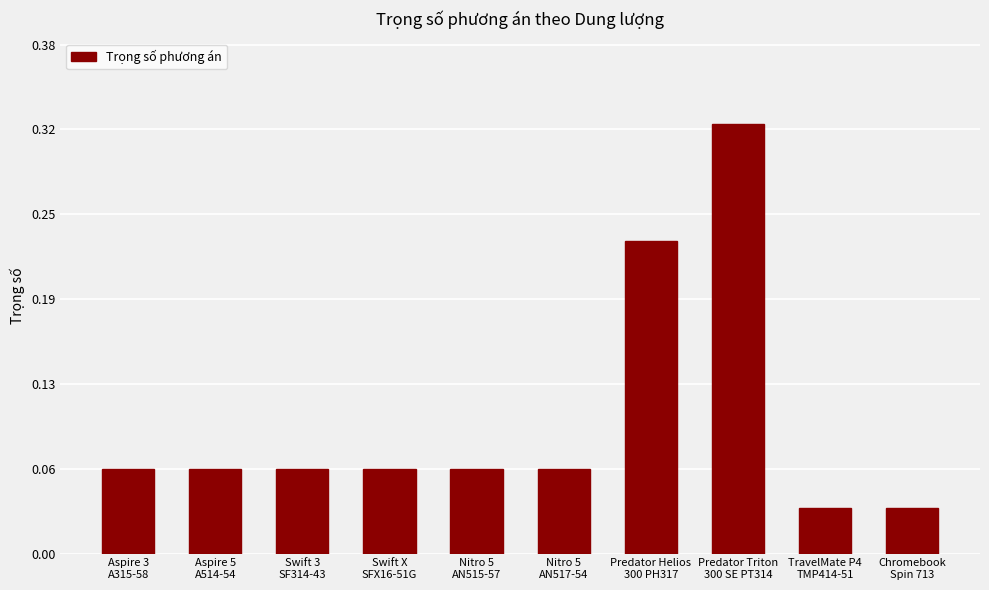

Count the values in the range 0 to 1.

10